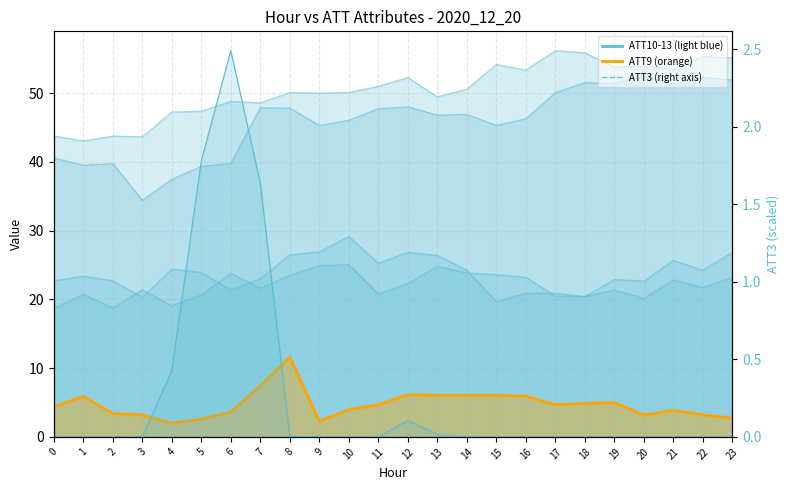

What is the total value across all series at 10?

154.4